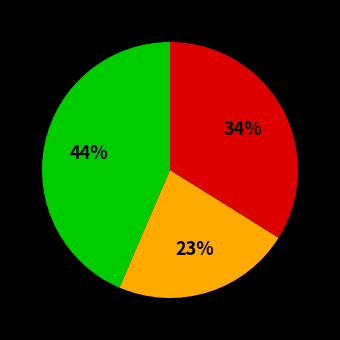

To the nearest percent, what is the difference between the largest and smallest slice percentages?

21%